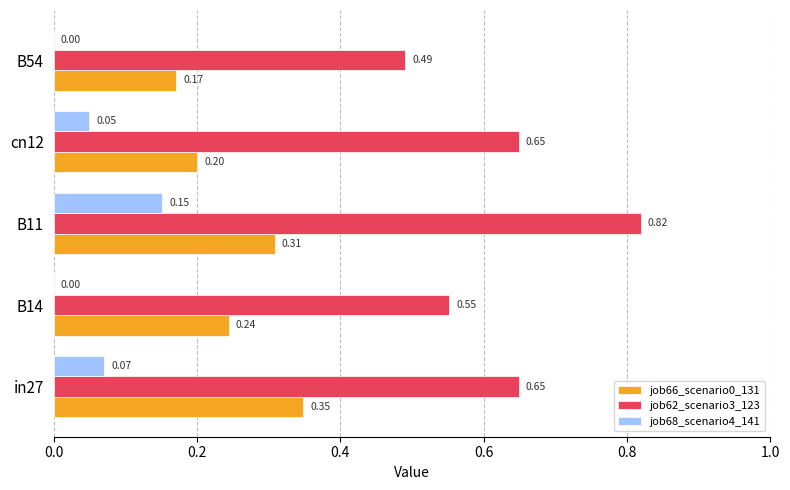

What is the sum of all job62_scenario3_123 values?

3.2